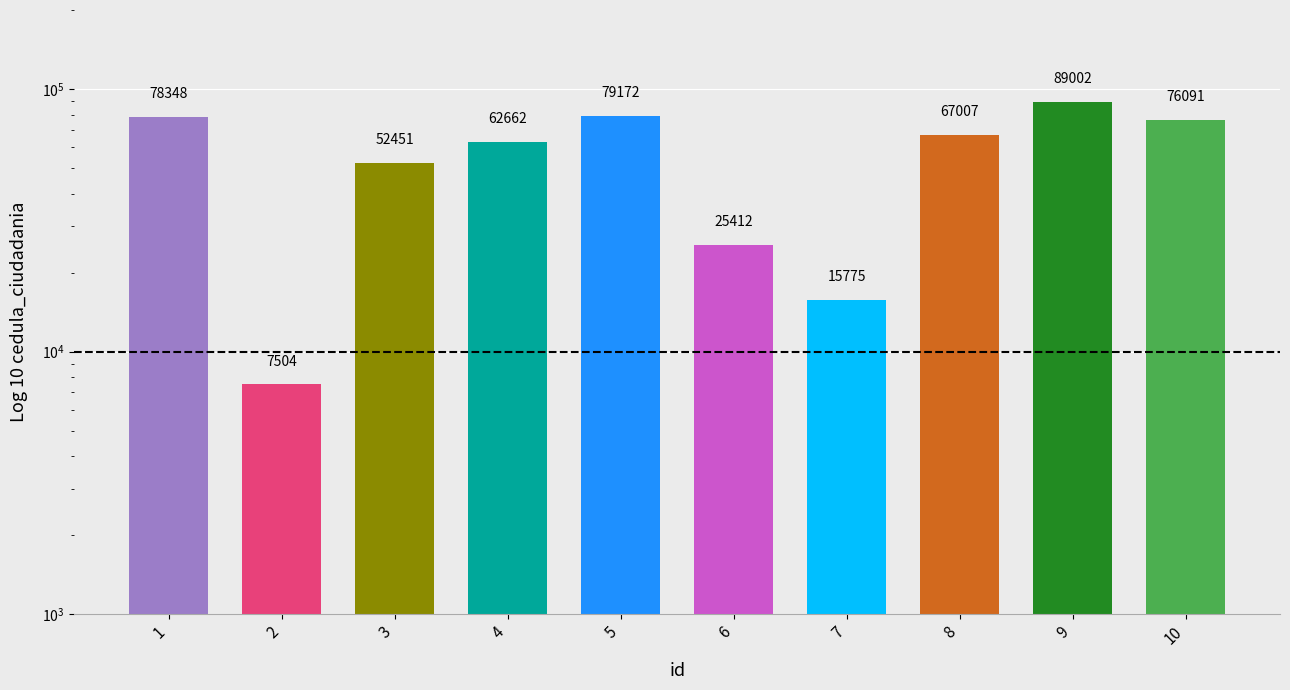

What is the greatest value displayed?

89002